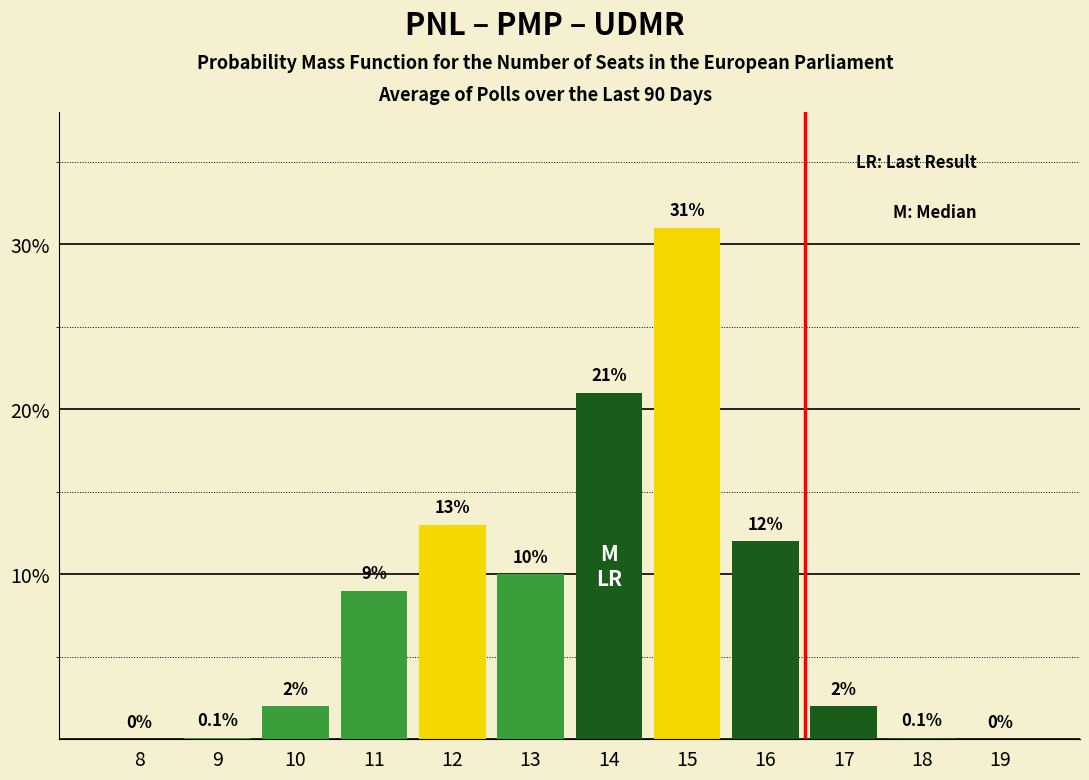

Reading left to right, list all the values displayed in this chart.

8=0.0	9=0.1	10=2.0	11=9.0	12=13.0	13=10.0	14=21.0	15=31.0	16=12.0	17=2.0	18=0.1	19=0.0